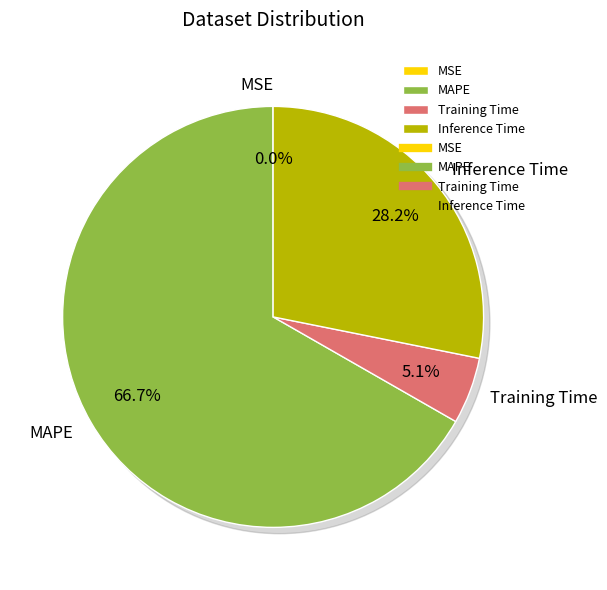

What is the change in value from MSE to Inference Time?

+1.0